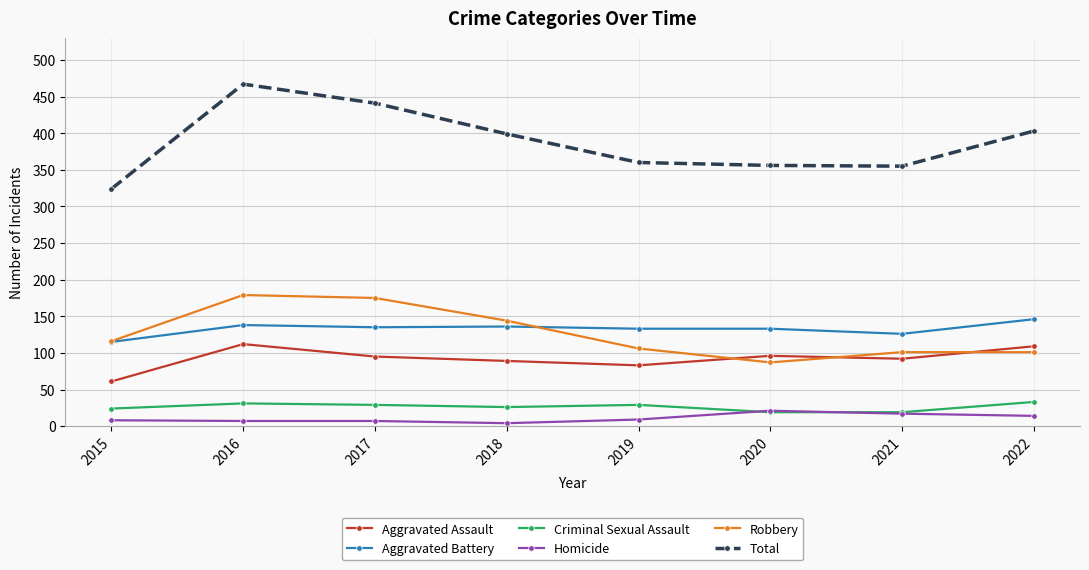

At how many categories does at least one series exceed 376?

4